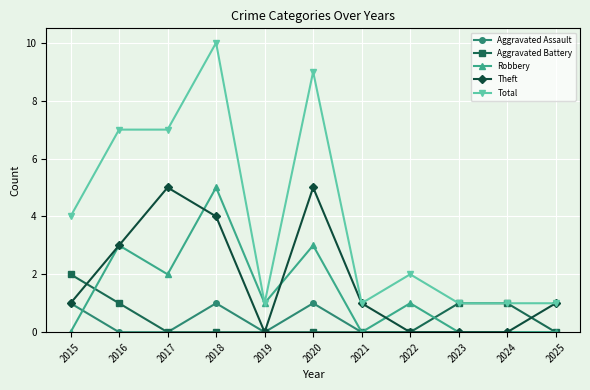

What value does the Aggravated Battery series have at 2023?

1